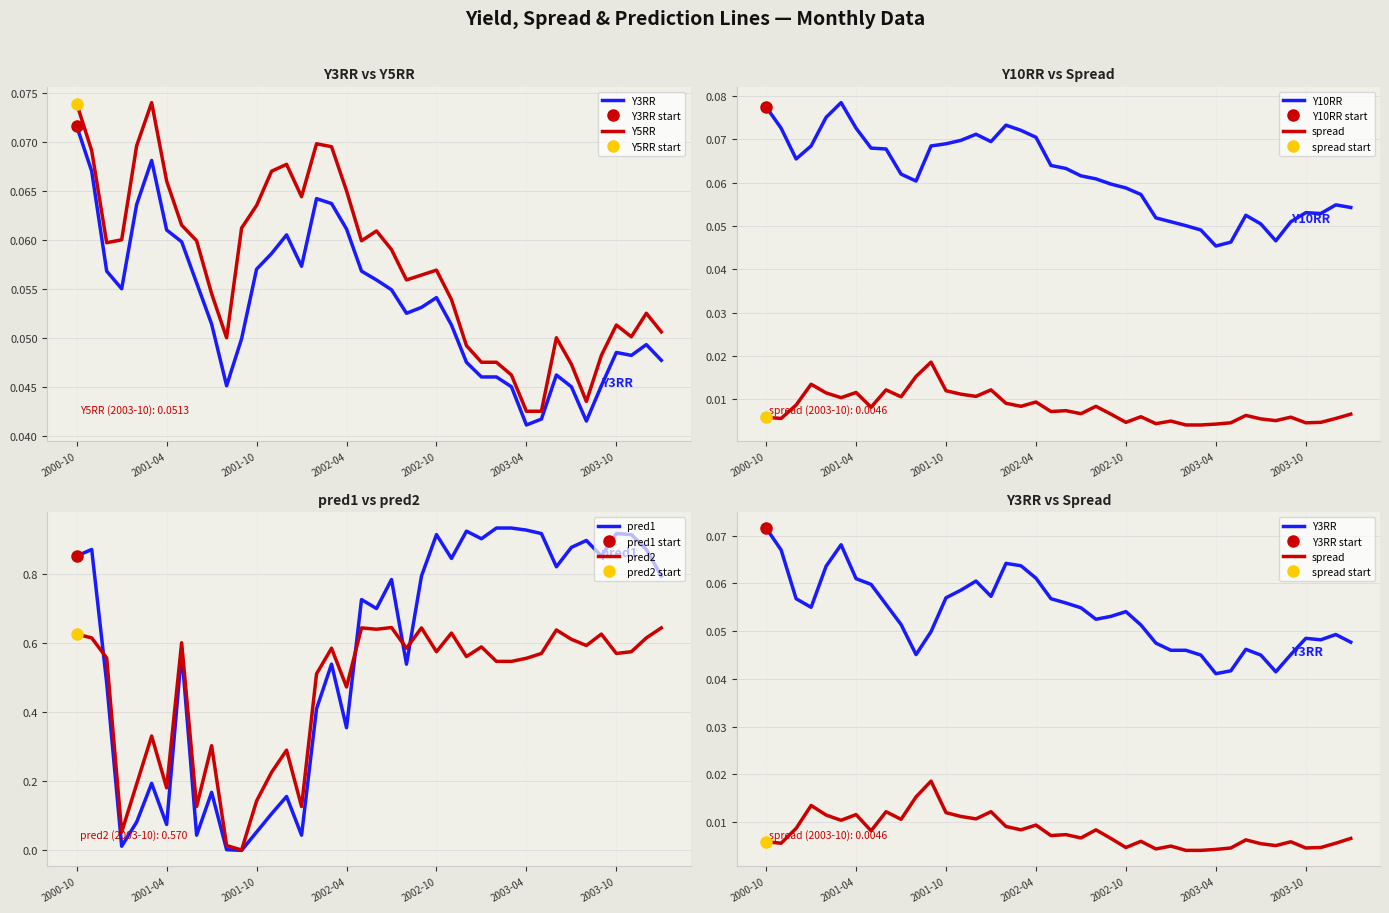

In Y10RR, how many points are higher than both neighbors (excluding endpoints)?

6